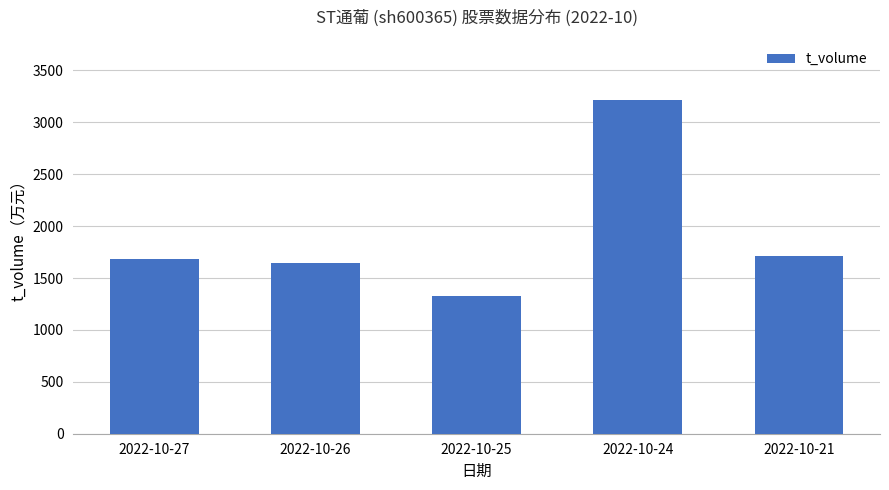

What is the difference between the values at 2022-10-27 and 2022-10-25?

360